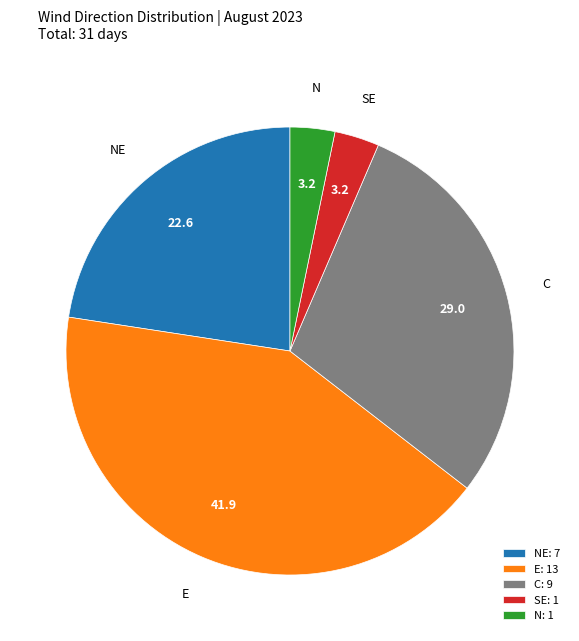

What is the ratio of the value at E to the value at SE?

13.0